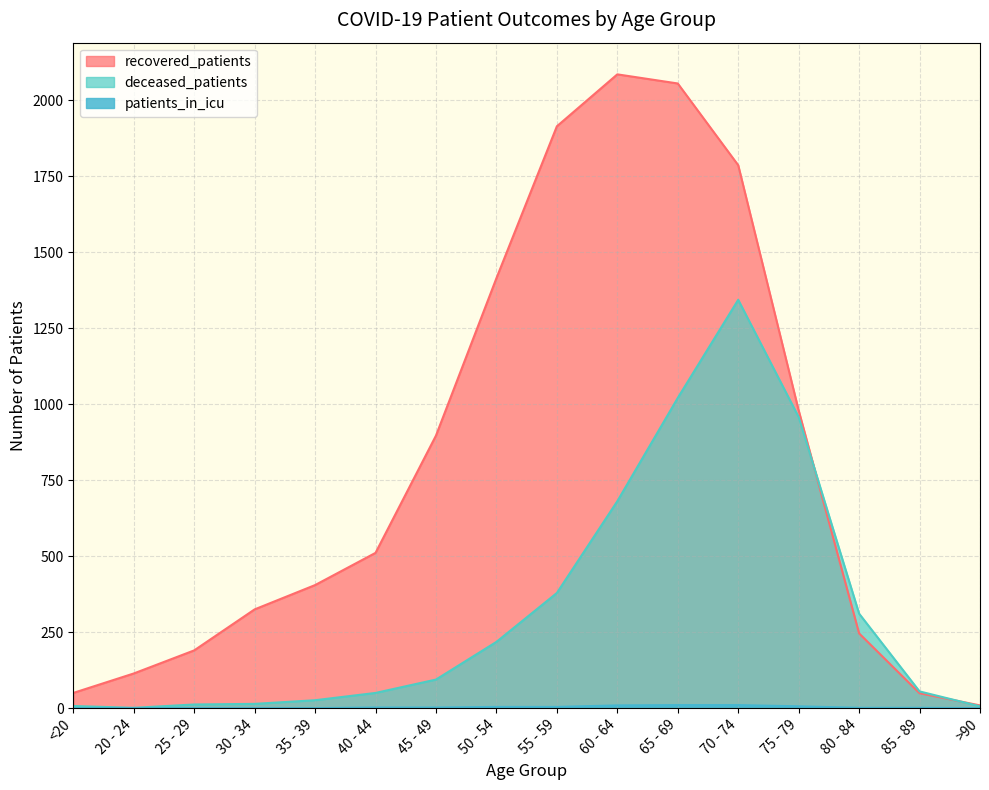

What is the sum of all recovered_patients values?

13035